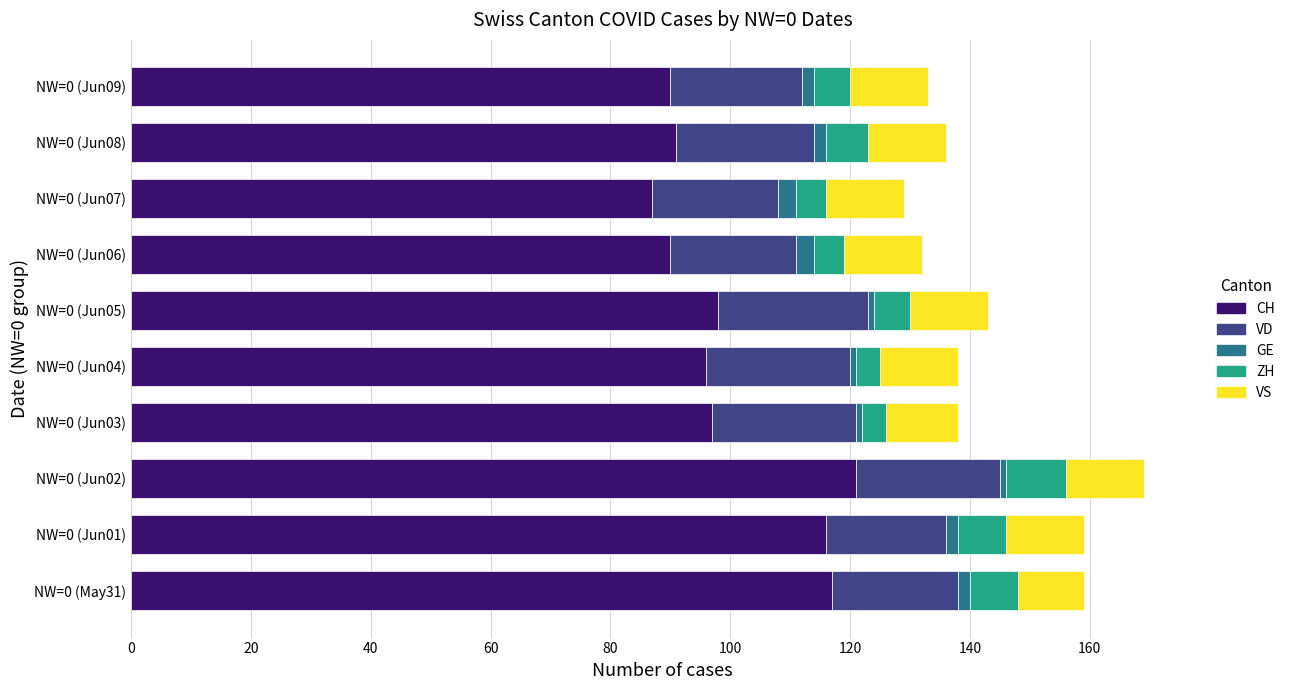

What is the lowest value of the CH series?

87